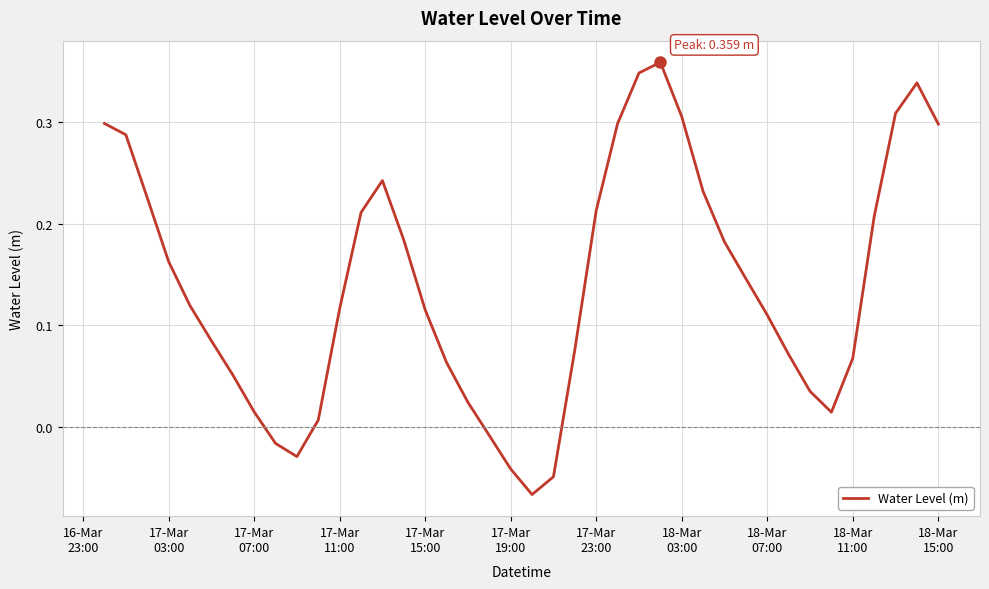

Is this an area chart (filled region under the line)?

No